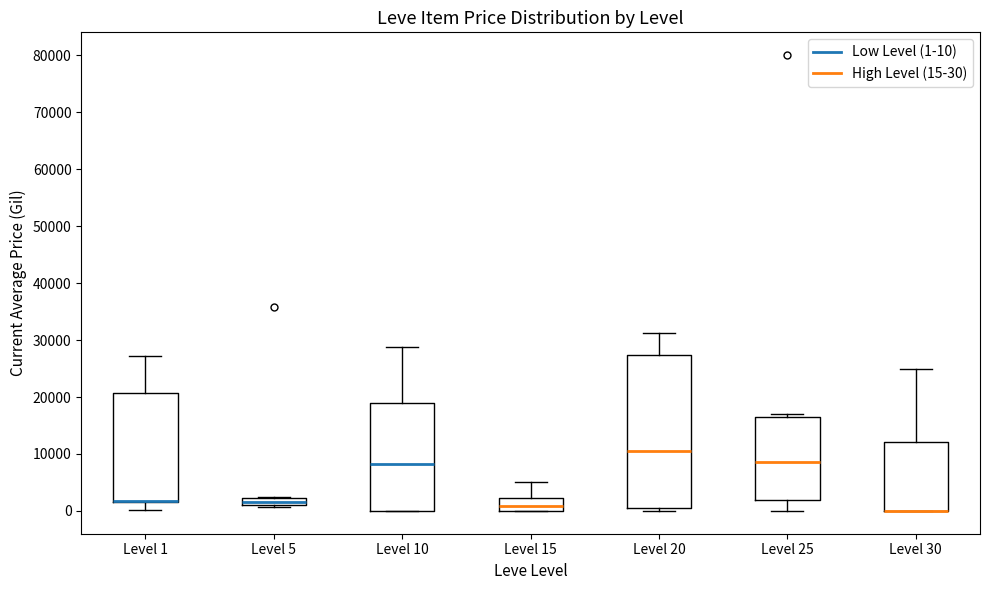

Where is the upper edge of the box for Level 20 on the y-axis? The values are not printed on the chart, so give them approximately, as read against the axis.

27000